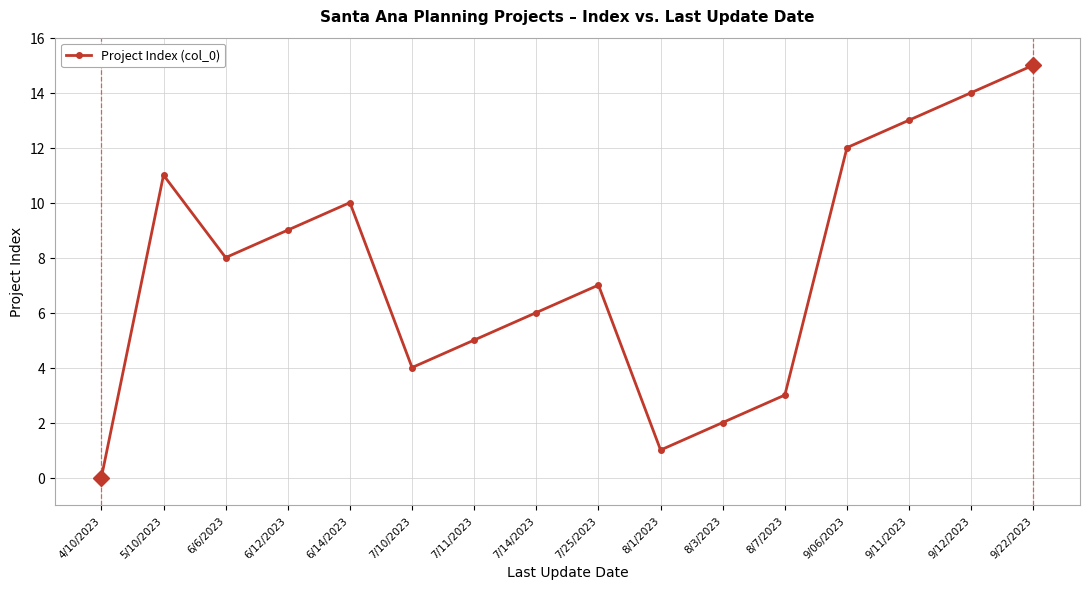

Reading left to right, transcribe all the data shown in this chart.

4/10/2023=0	5/10/2023=11	6/6/2023=8	6/12/2023=9	6/14/2023=10	7/10/2023=4	7/11/2023=5	7/14/2023=6	7/25/2023=7	8/1/2023=1	8/3/2023=2	8/7/2023=3	9/06/2023=12	9/11/2023=13	9/12/2023=14	9/22/2023=15